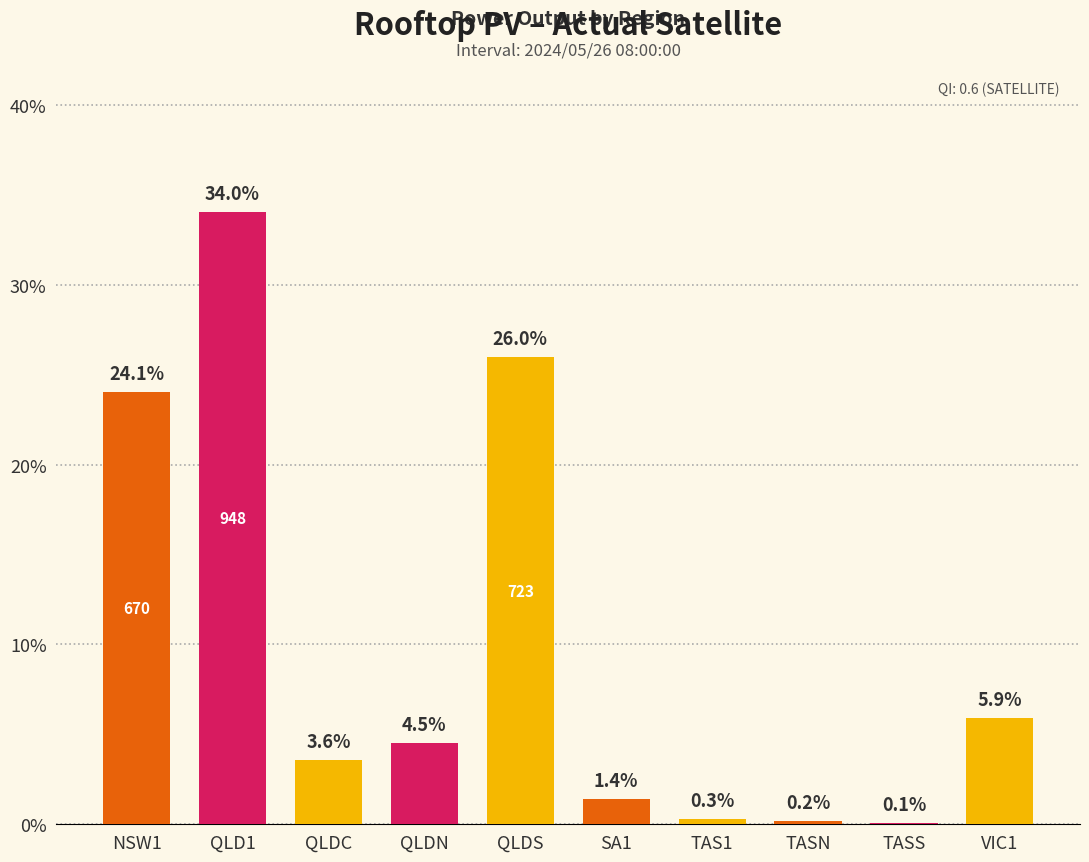

Which category has the highest value across all series?

QLD1